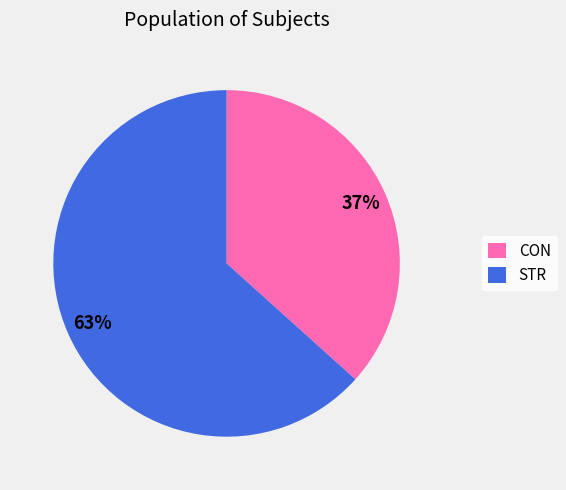

Rank the categories by value from lowest to highest.

CON, STR